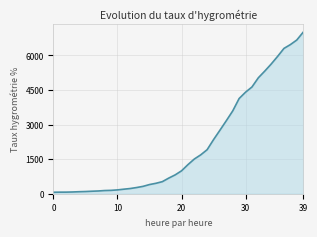

What is the difference between the maximum and minimum values?

6939